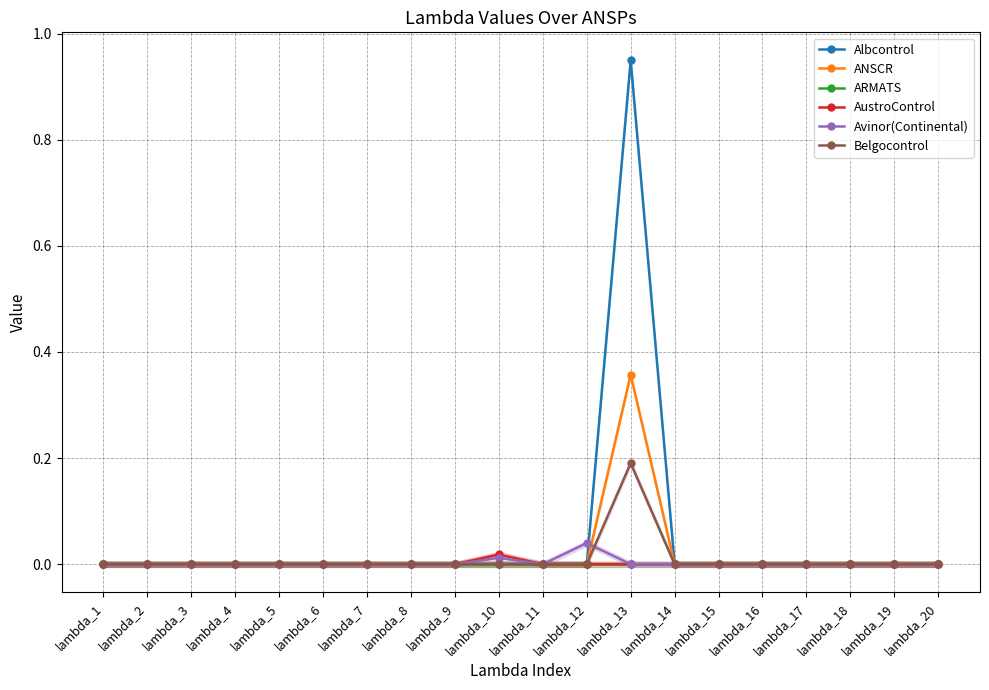

Which has a higher value, lambda_8 or lambda_20?

lambda_8